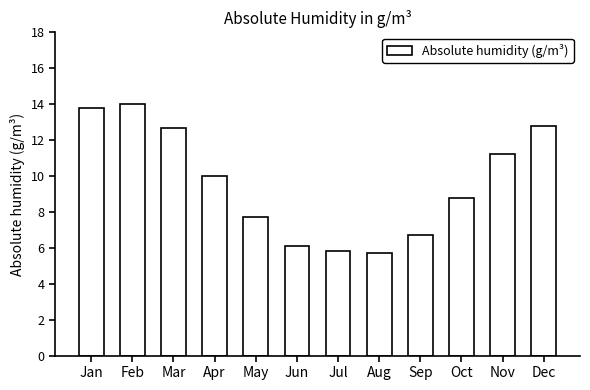

What is the difference between the second highest and second lowest values?

8.0